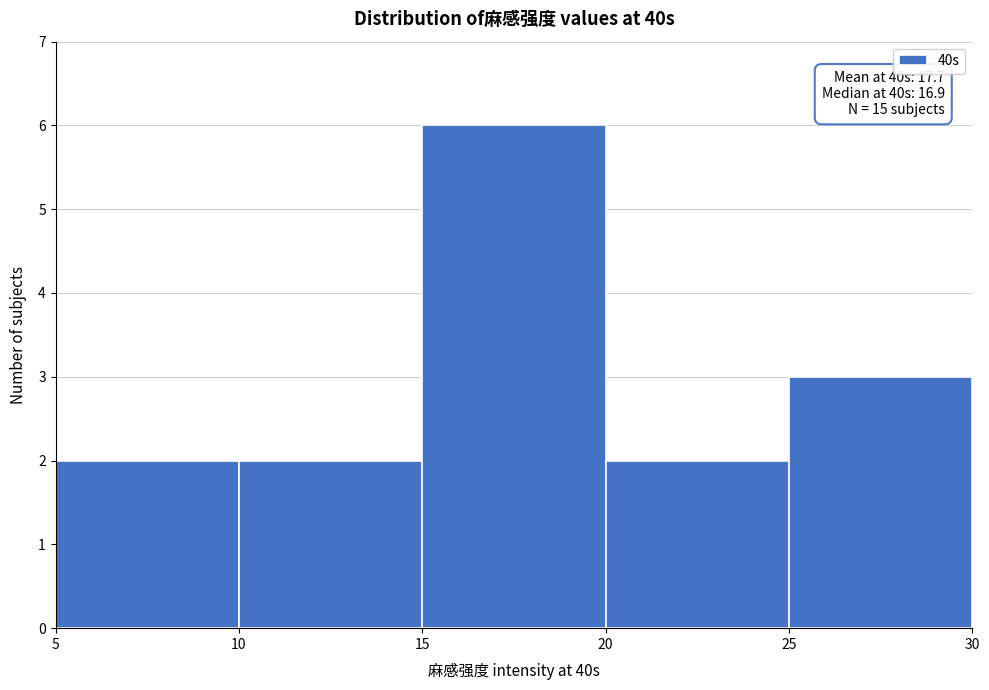

Which range on the x-axis has the tallest bar?

15 to 20